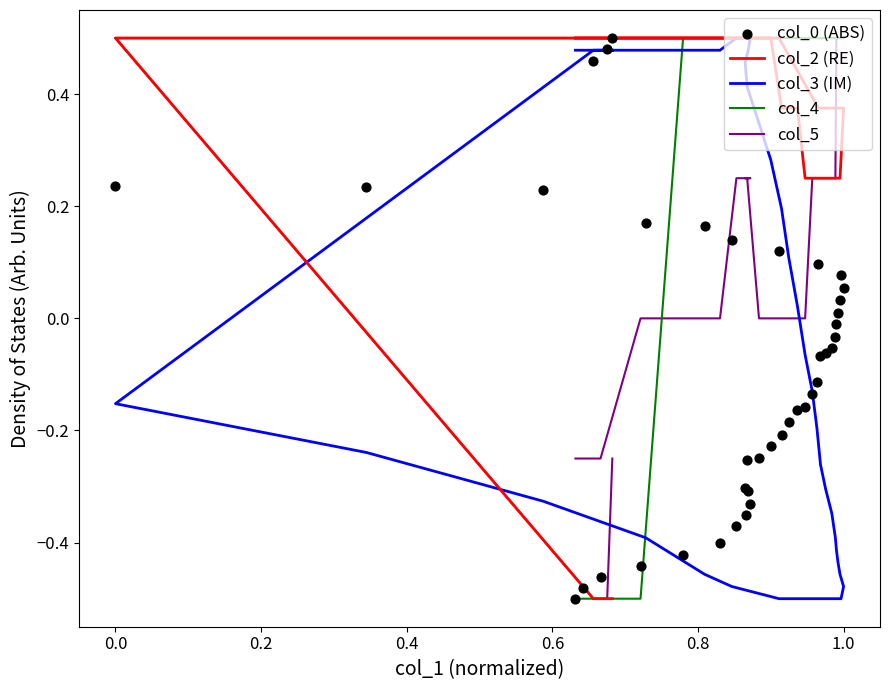

Which series contains the lowest Y value?

col_2 (RE)